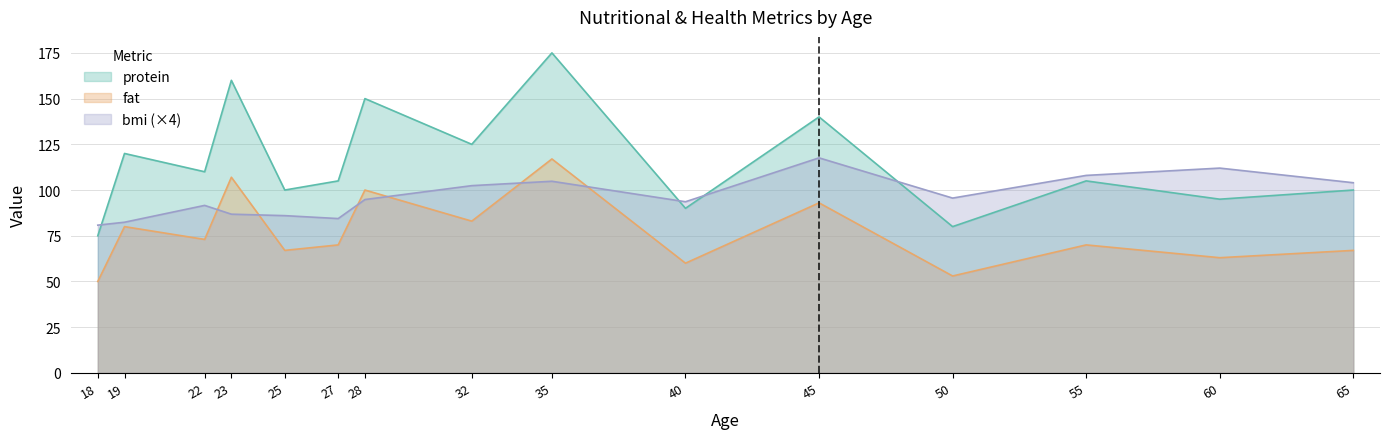

At which label does protein first exceed 105?

19